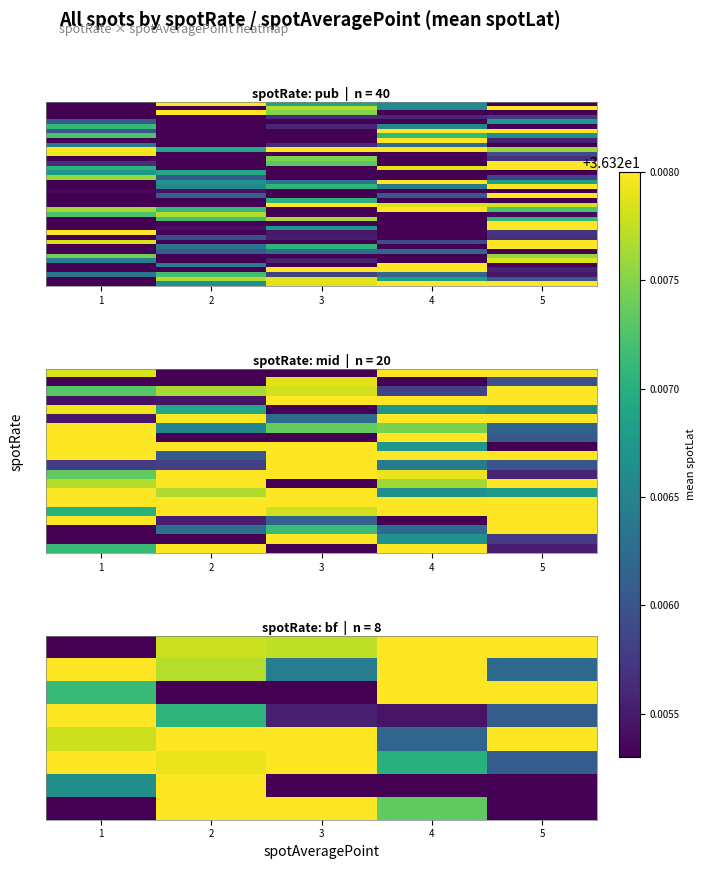

Count the number of data series in this chart.

40